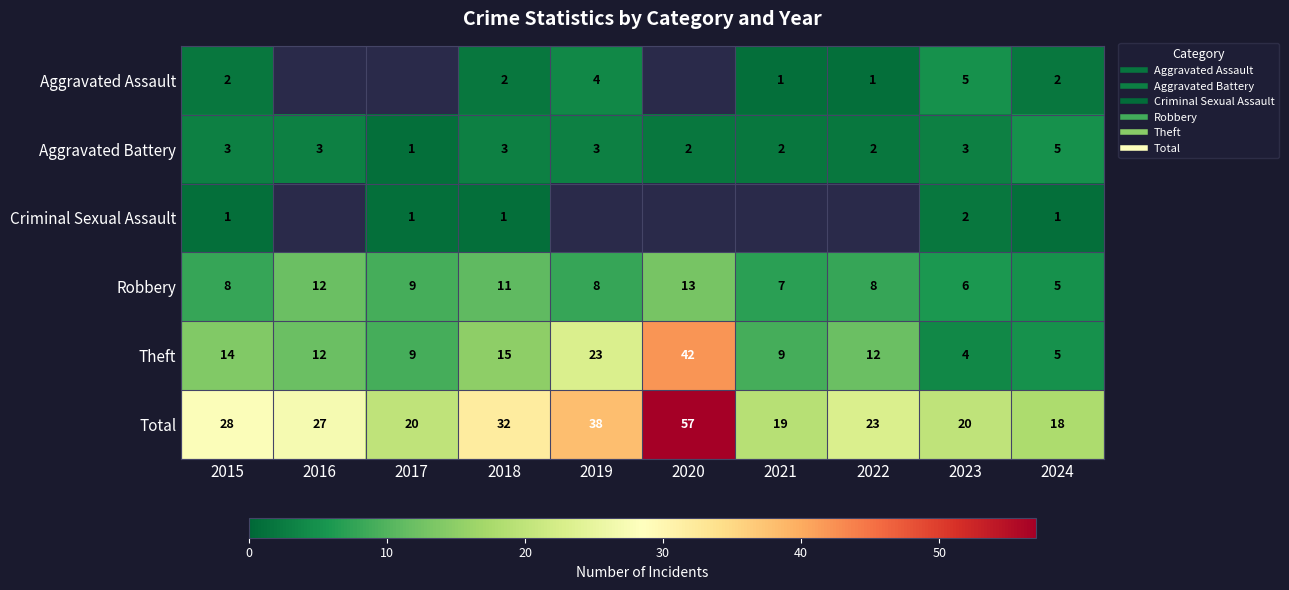

Between 2022 and 2023, which is larger?

2023